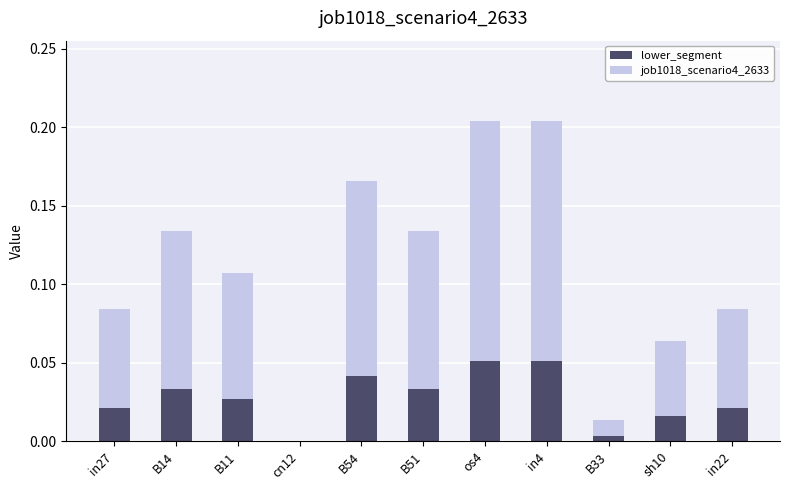

Are the bars grouped side by side (vs. stacked)?

No